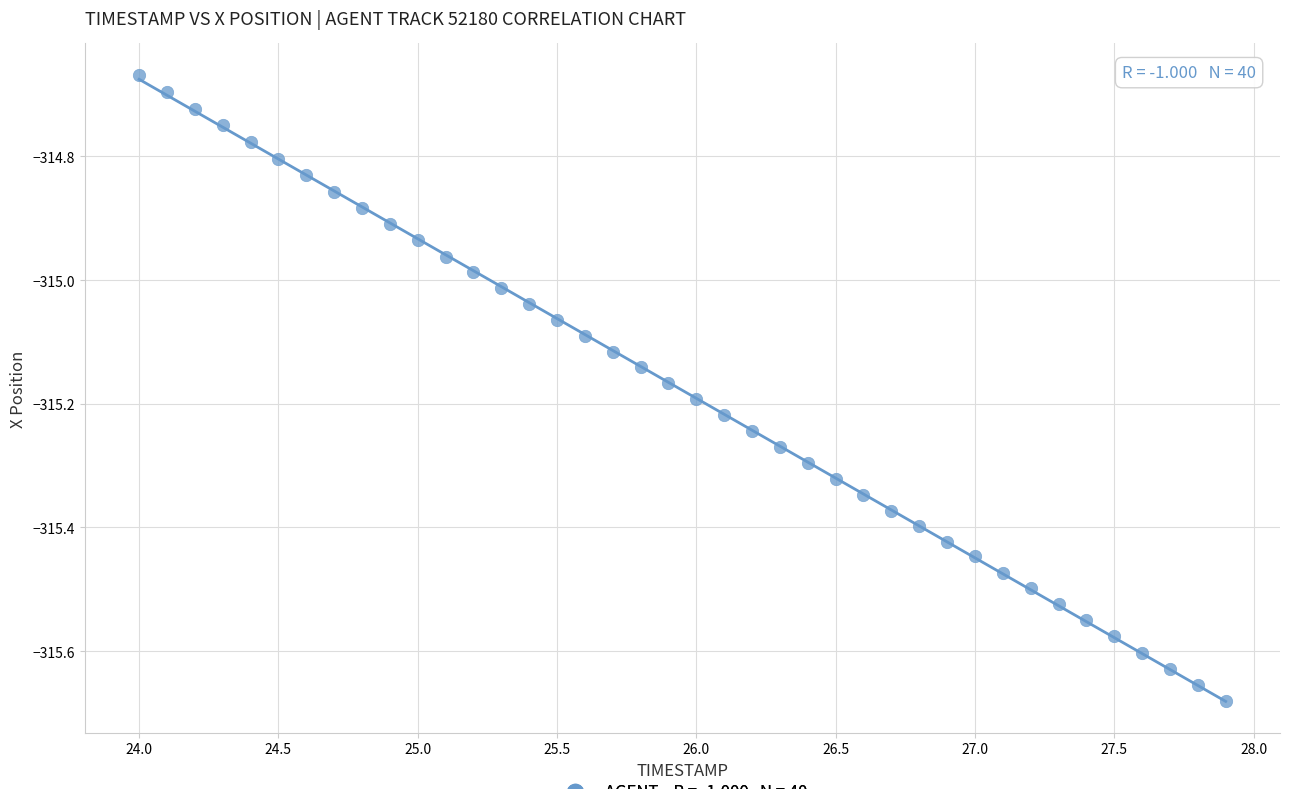

What is the range of X values (max minus min)?

3.9